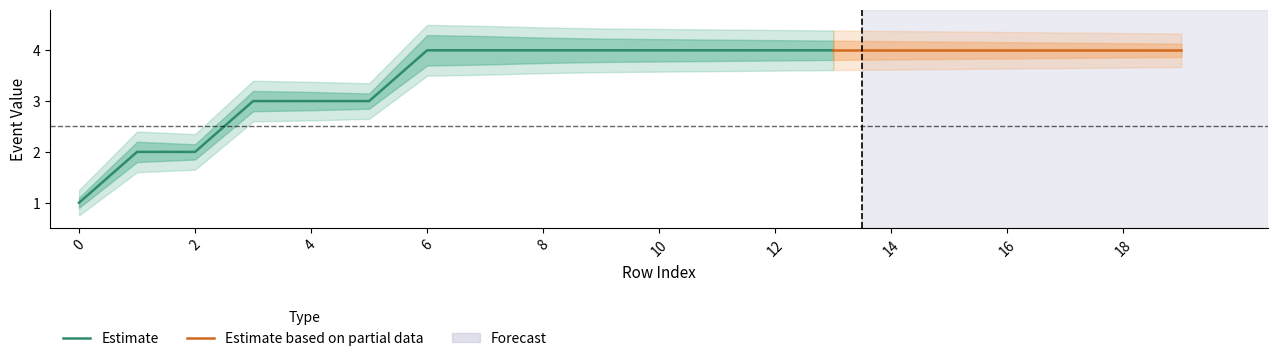

What is the difference between the maximum and second lowest values in the Event series?

2.0